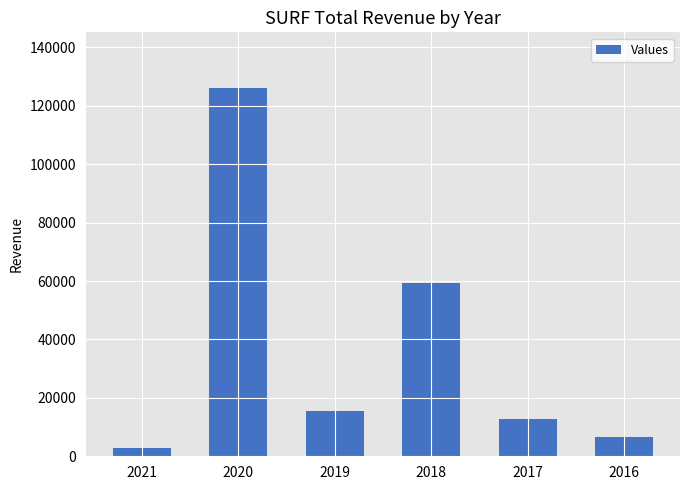

Where is the data nearest to the value 64450?

2018